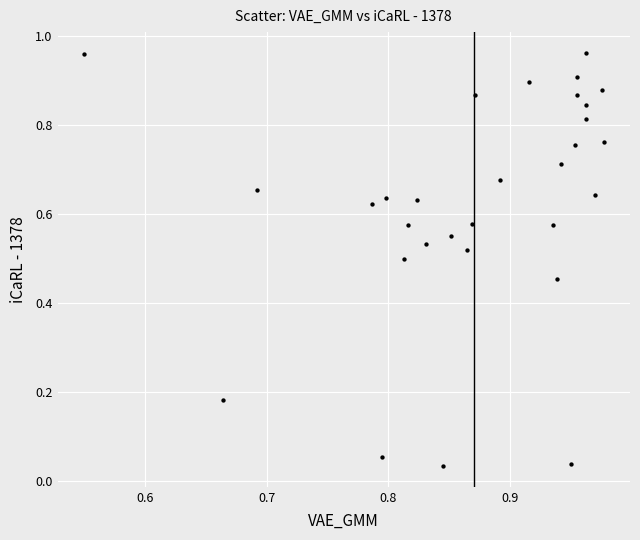

What is the range of X values (max minus min)?

0.4